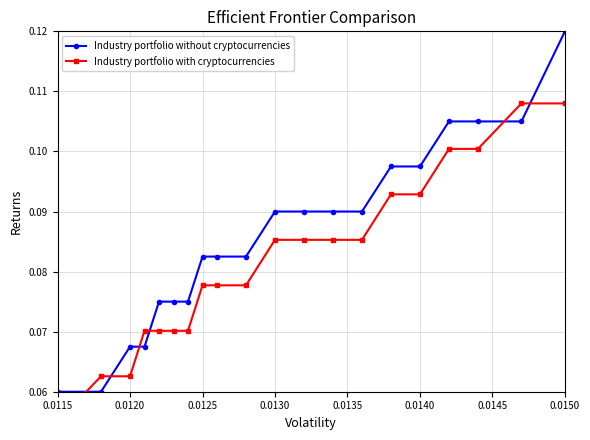

How many Industry portfolio without cryptocurrencies values are between 0 and 1?

20